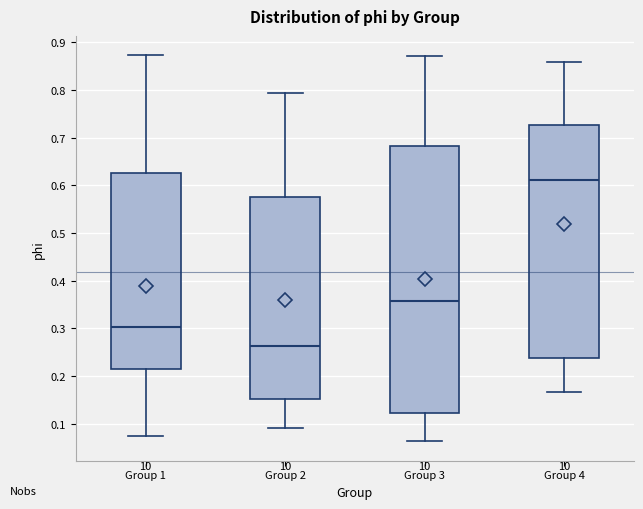

Reading left to right, transcribe this box plot: for each box, give where its median line is, the range the box spans, and where its two whiskers end, as read against the y-axis. The values are not printed on the chart, so give them approximately, as read against the axis.

Group 1: median 0.30, box 0.22 to 0.63, whiskers 0.07 to 0.87
Group 2: median 0.26, box 0.15 to 0.58, whiskers 0.09 to 0.79
Group 3: median 0.36, box 0.12 to 0.68, whiskers 0.06 to 0.87
Group 4: median 0.61, box 0.24 to 0.73, whiskers 0.17 to 0.86